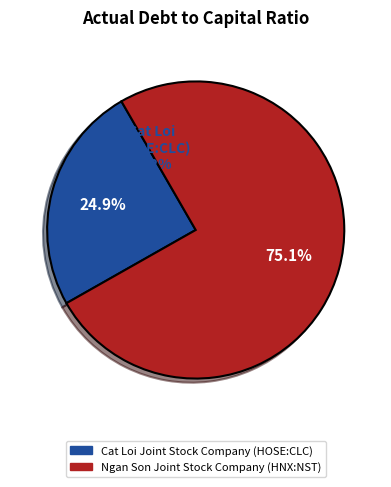

True or false: Ngan Son Joint Stock Company (HNX:NST) accounts for 75% of the total.

True